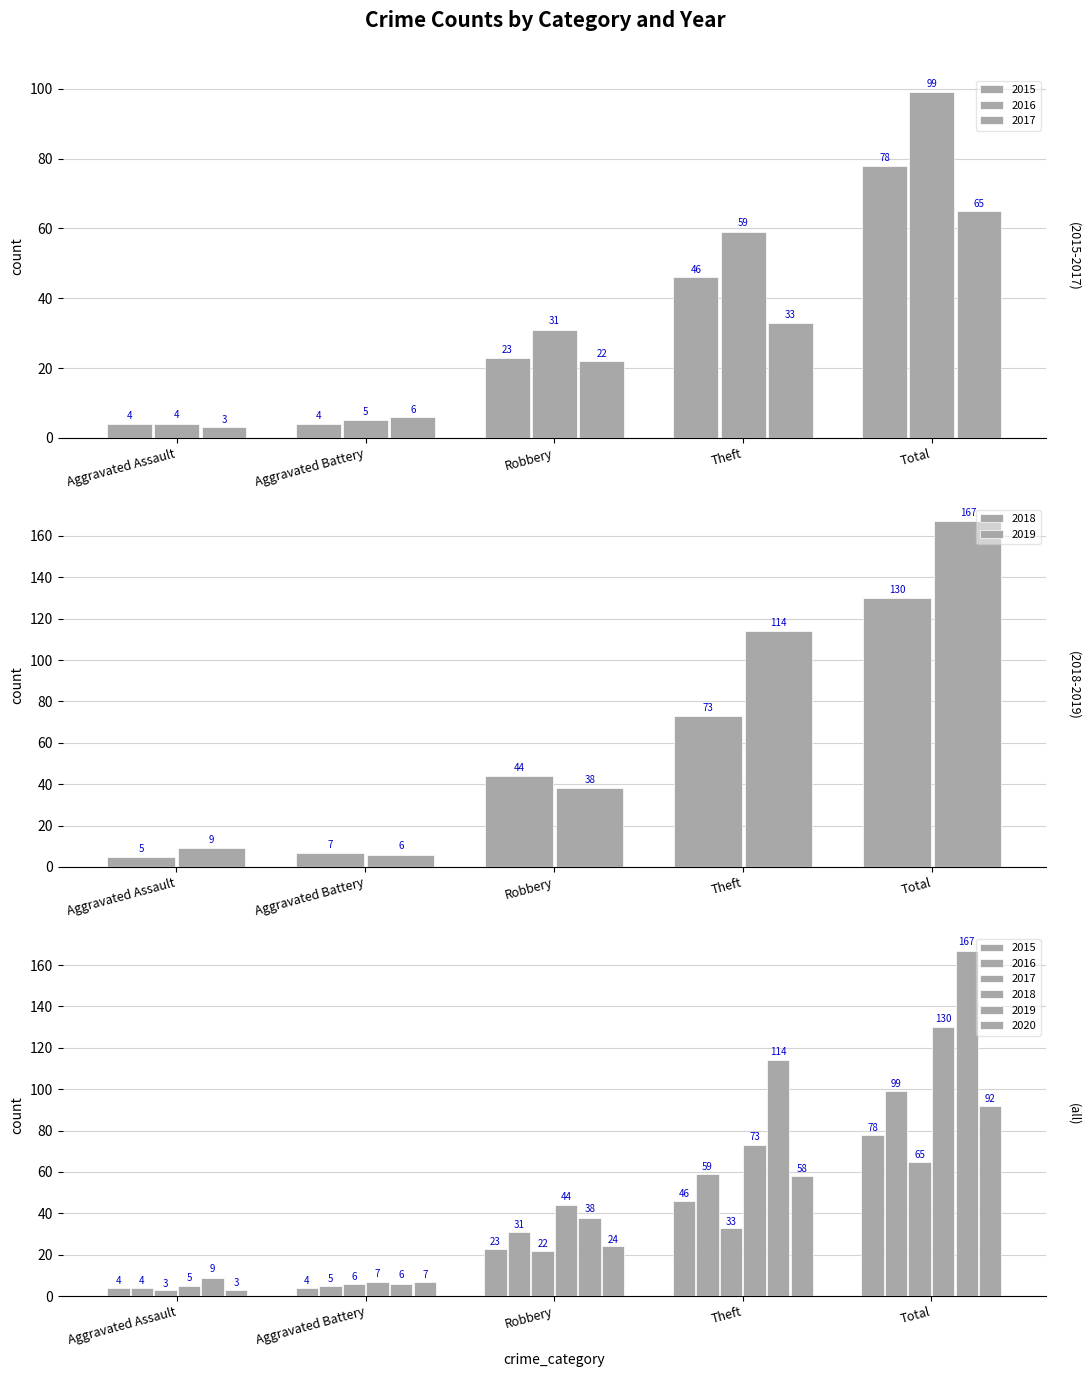

What is the value of the 2015 bar at the 4th from the left?

46